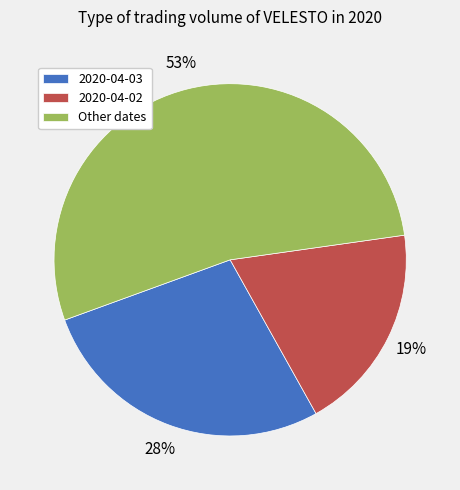

What is the largest slice in the pie chart?

Other dates